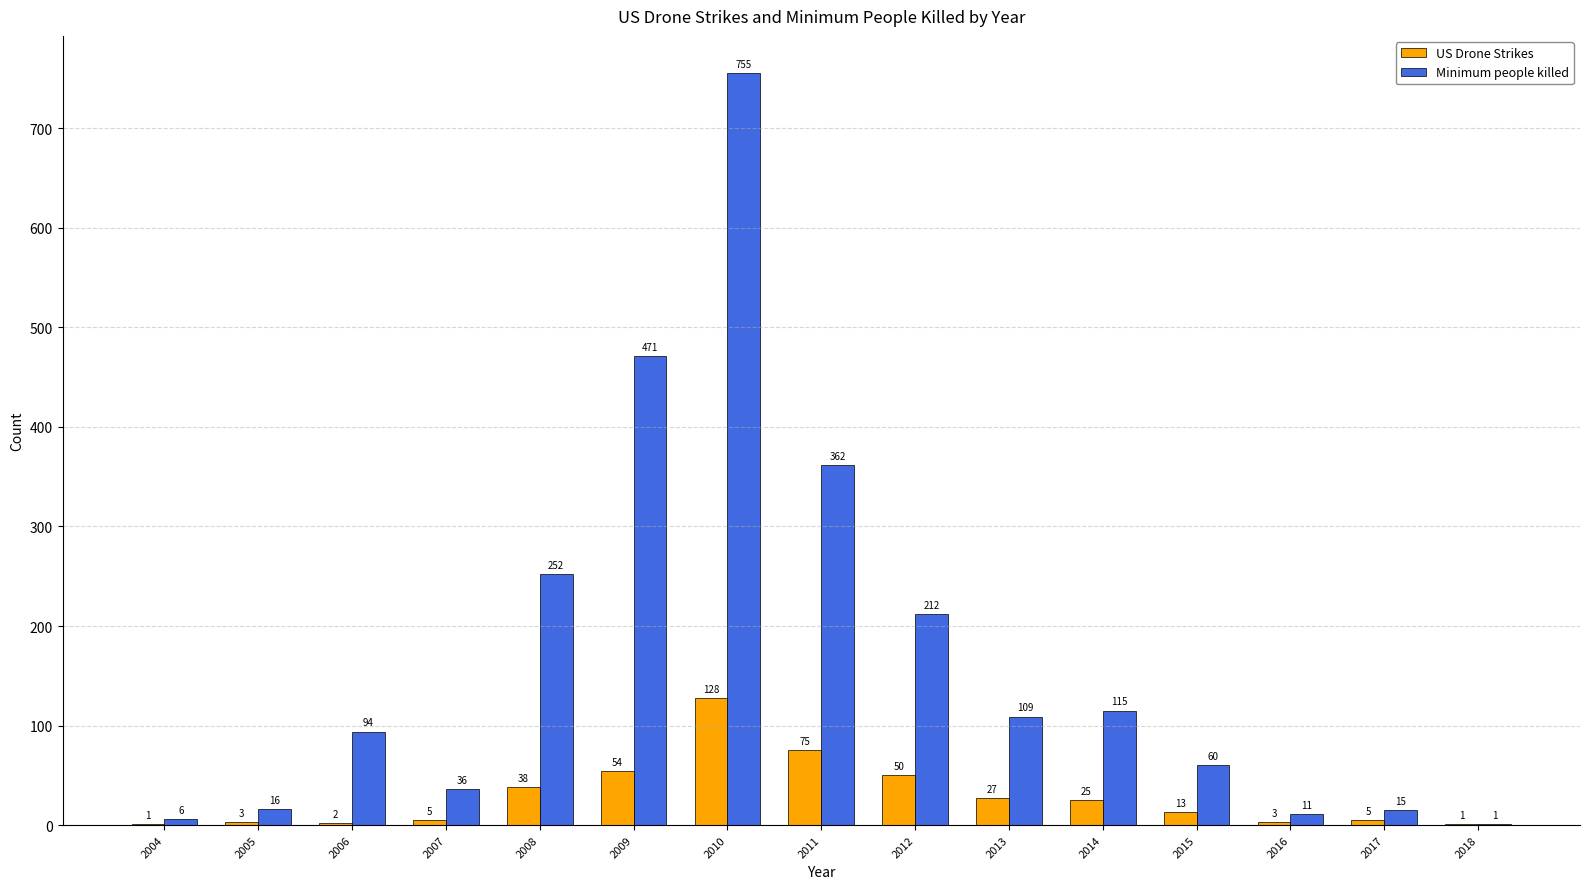

Reading left to right, what are all the values shown in this chart?

US Drone Strikes: 2004=1	2005=3	2006=2	2007=5	2008=38	2009=54	2010=128	2011=75	2012=50	2013=27	2014=25	2015=13	2016=3	2017=5	2018=1
Minimum people killed: 2004=6	2005=16	2006=94	2007=36	2008=252	2009=471	2010=755	2011=362	2012=212	2013=109	2014=115	2015=60	2016=11	2017=15	2018=1